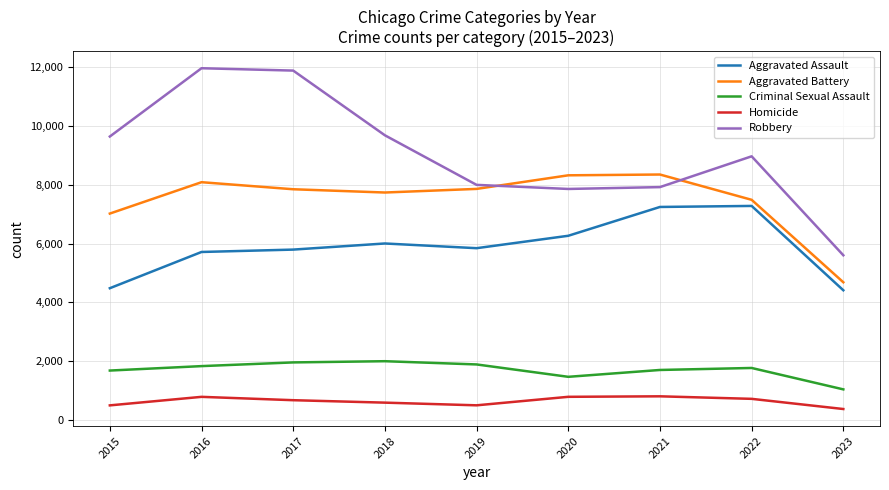

List the series in order of their peak value, highest first.

Robbery, Aggravated Battery, Aggravated Assault, Criminal Sexual Assault, Homicide